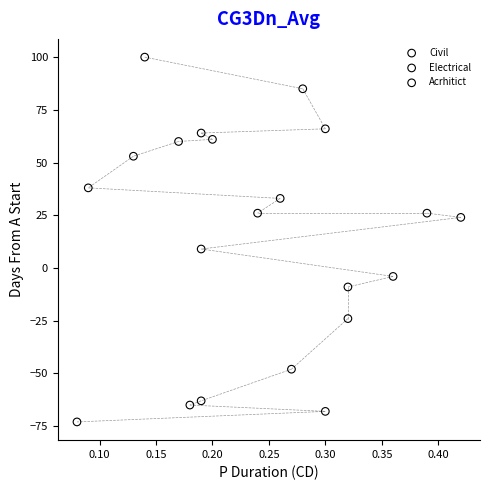

Which series reaches the maximum Y coordinate?

Civil